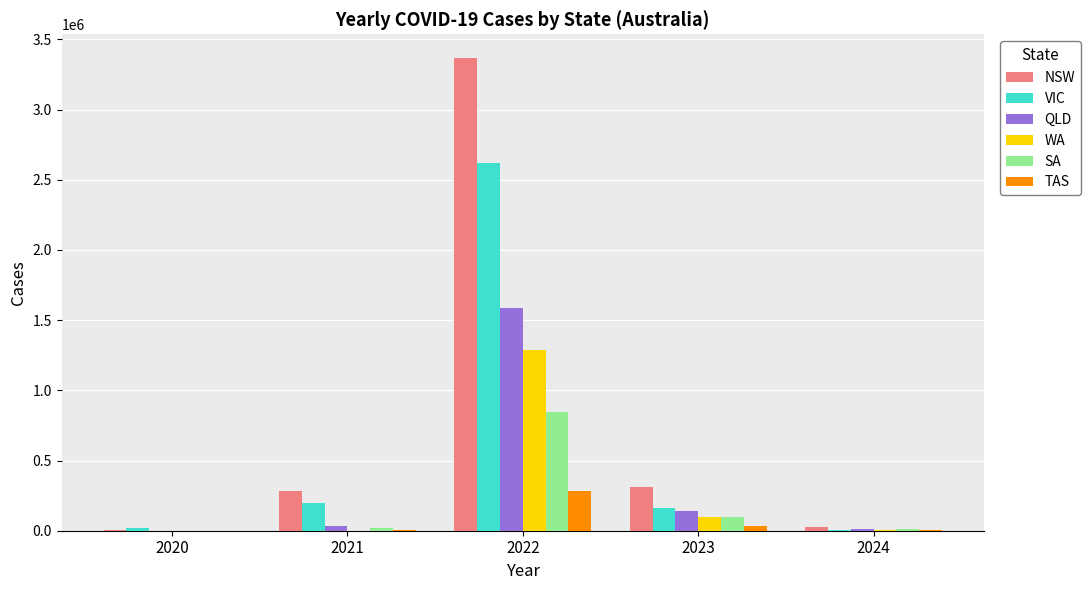

At which category is the sum across all series the highest?

2022